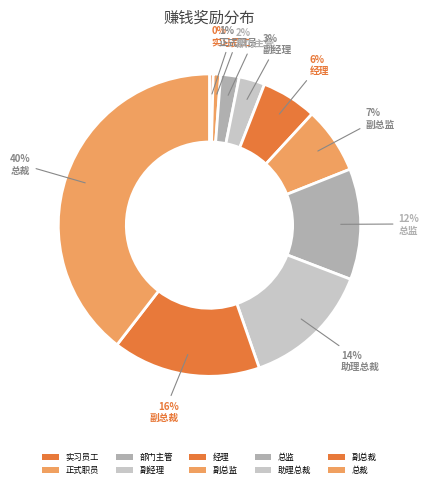

To the nearest percent, what is the average slice percentage?

10%